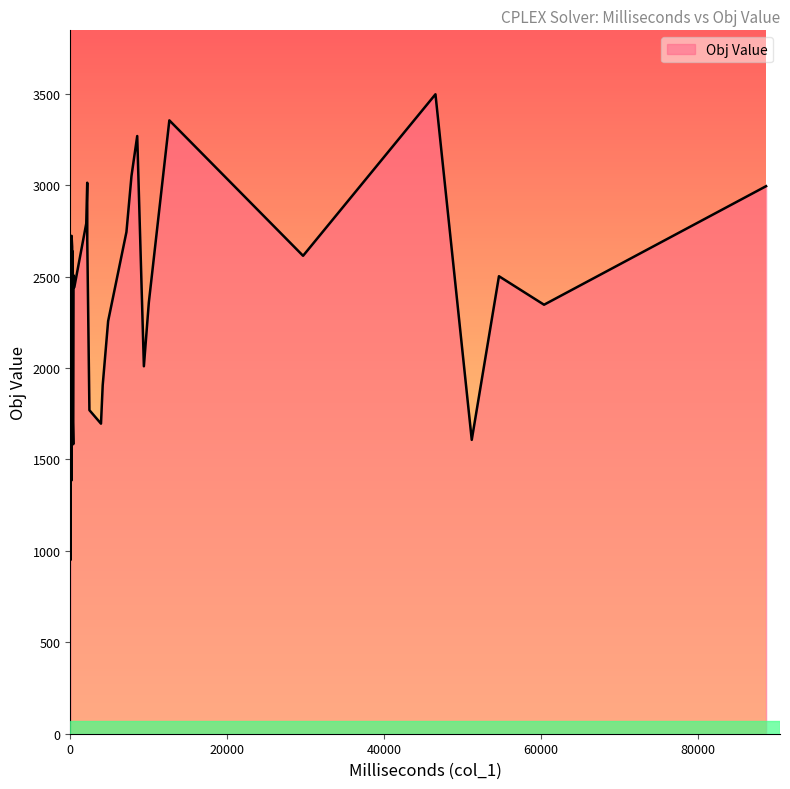

Does the chart display data point markers on the line(s)?

No